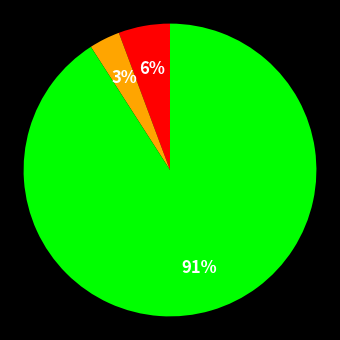

Is there any slice that represents more than half of the pie?

Yes